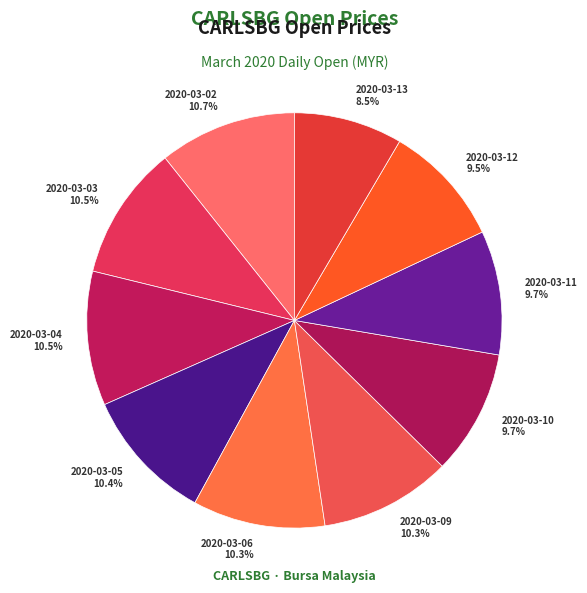

What percentage is the 2020-03-09 slice, to the nearest percent?

10%